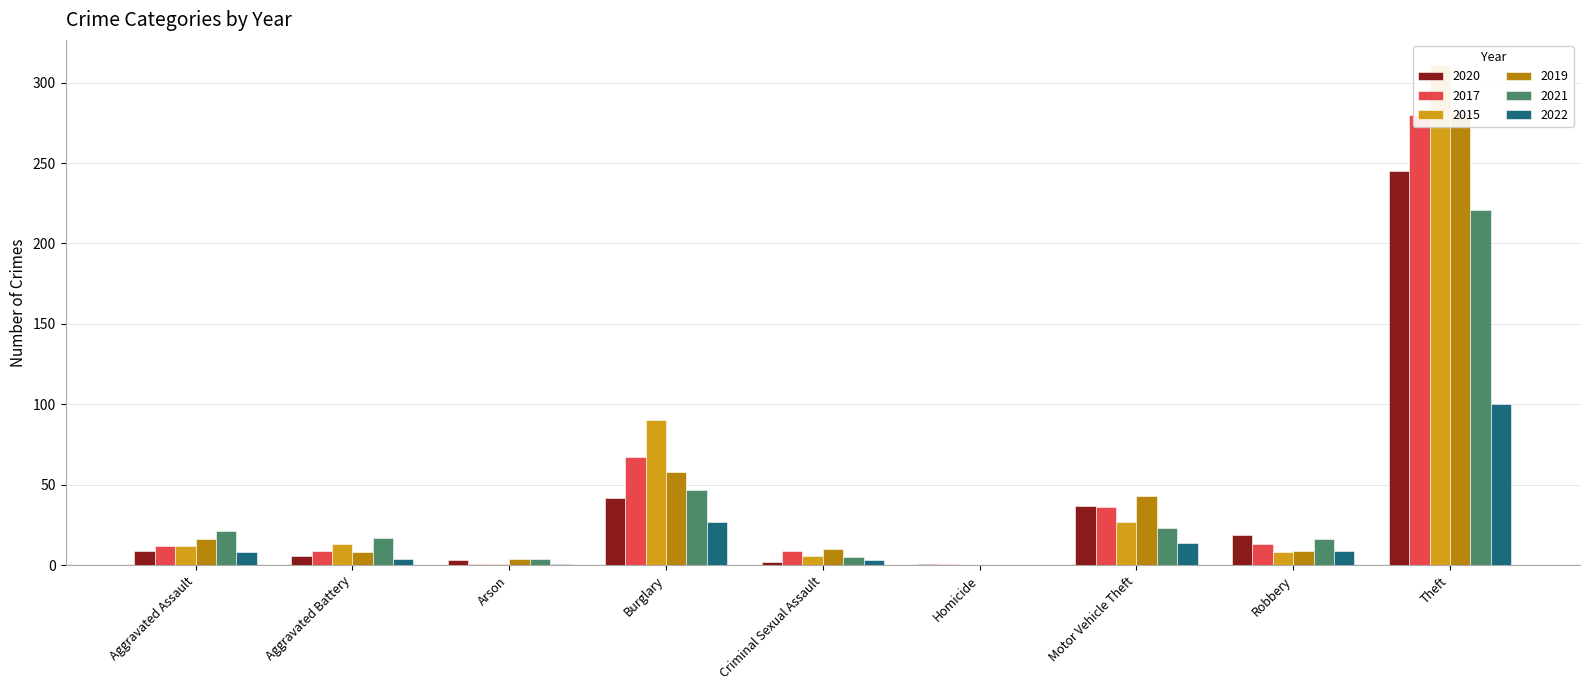

The value of 2021 at Aggravated Assault is 11. True or false?

False